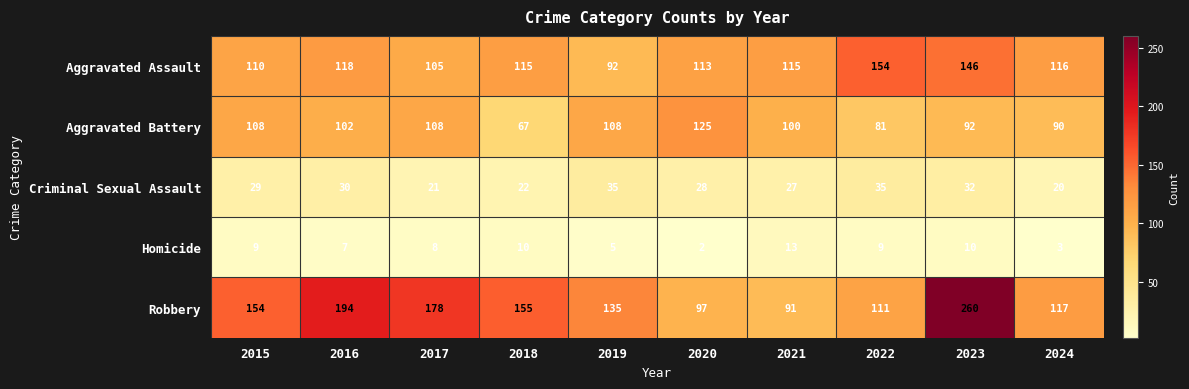

What is the sum of all Homicide values?

76